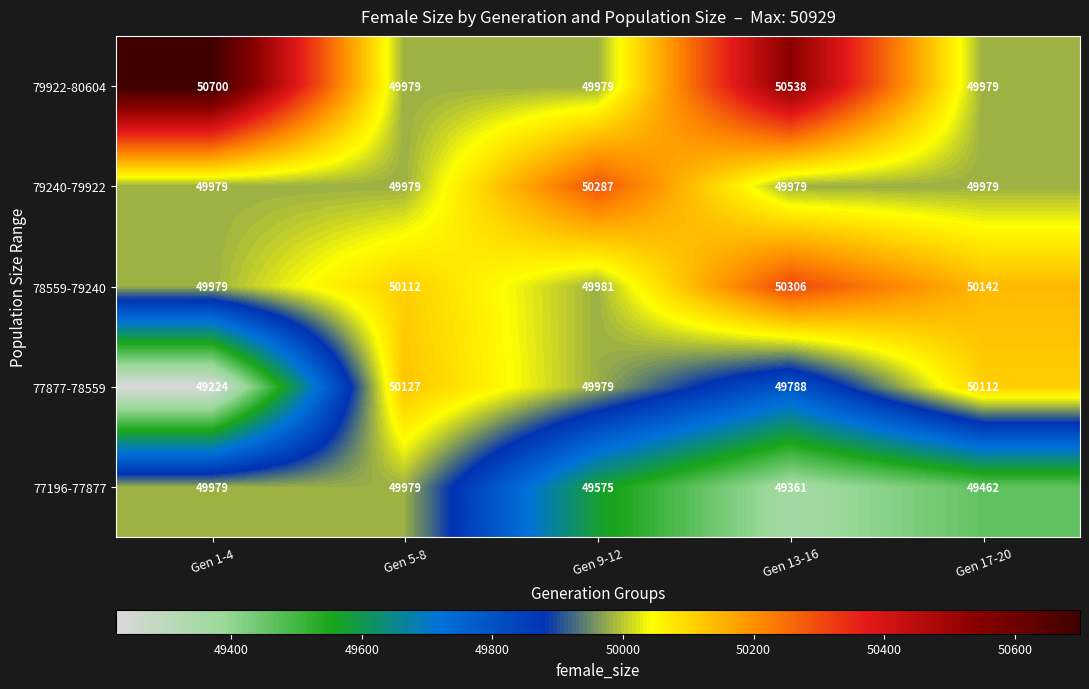

At which category is the sum across all series the highest?

Gen 5-8